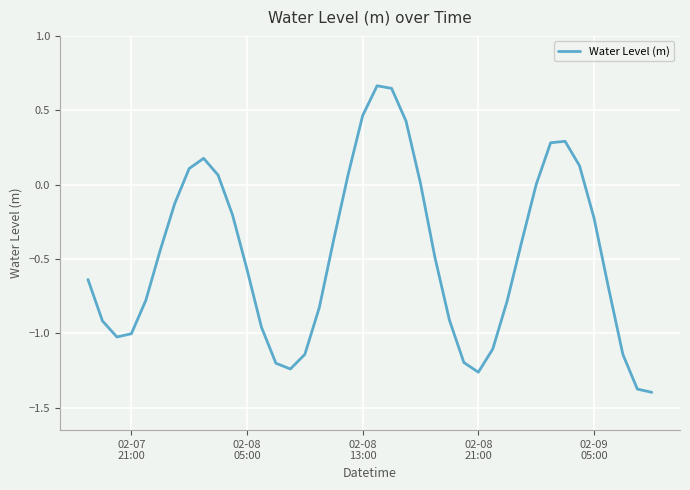

What is the difference between the maximum and minimum values?

2.1